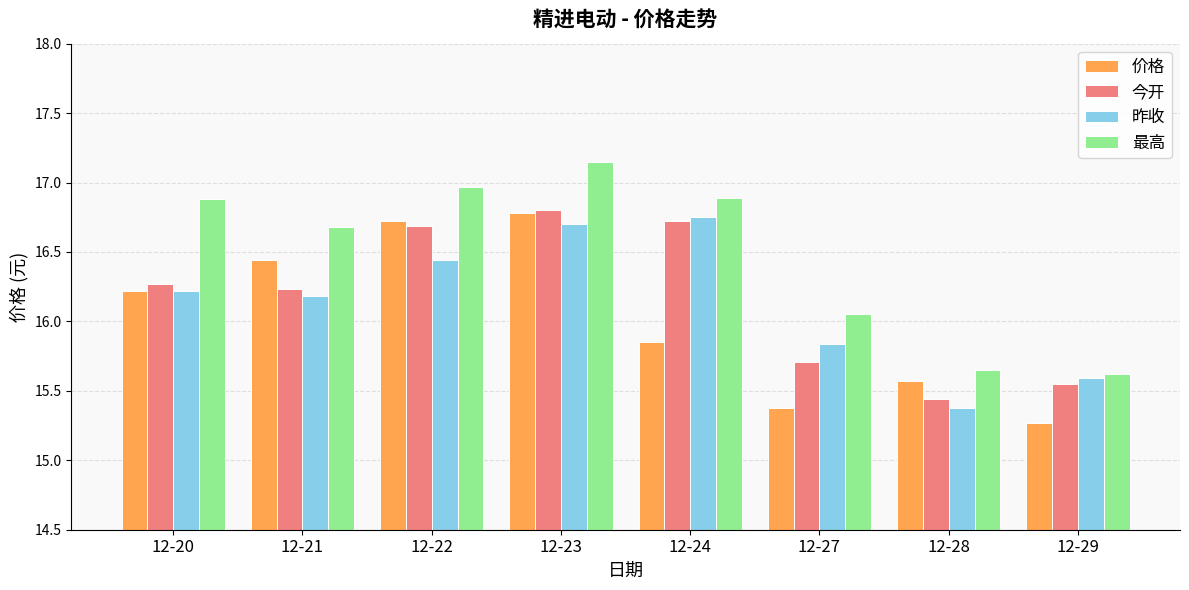

What is the value of the 今开 bar at the 5th from the left?

16.7